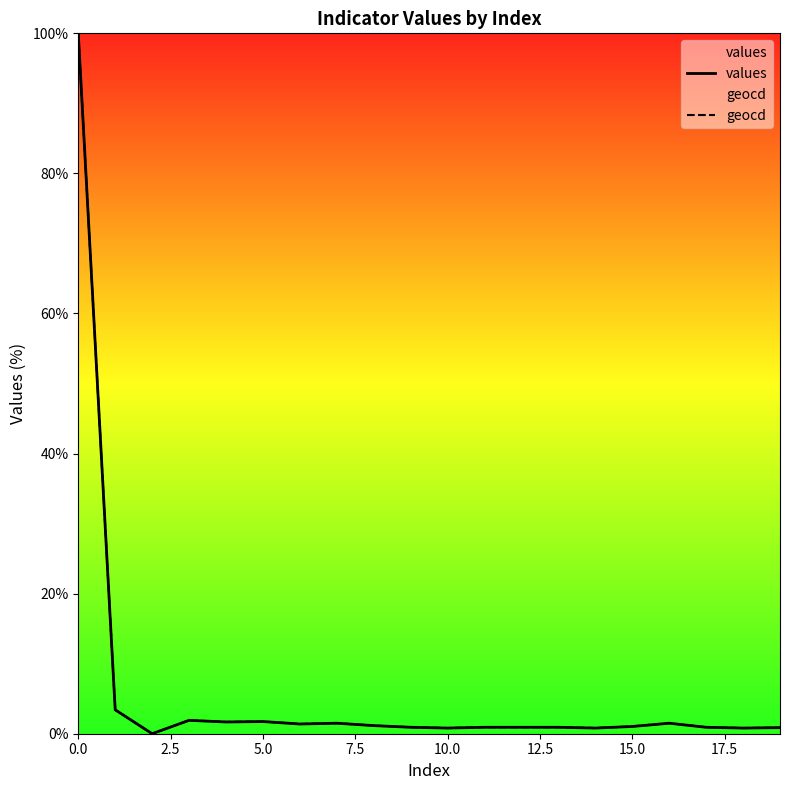

What is the highest value of the geocd series?

100.0